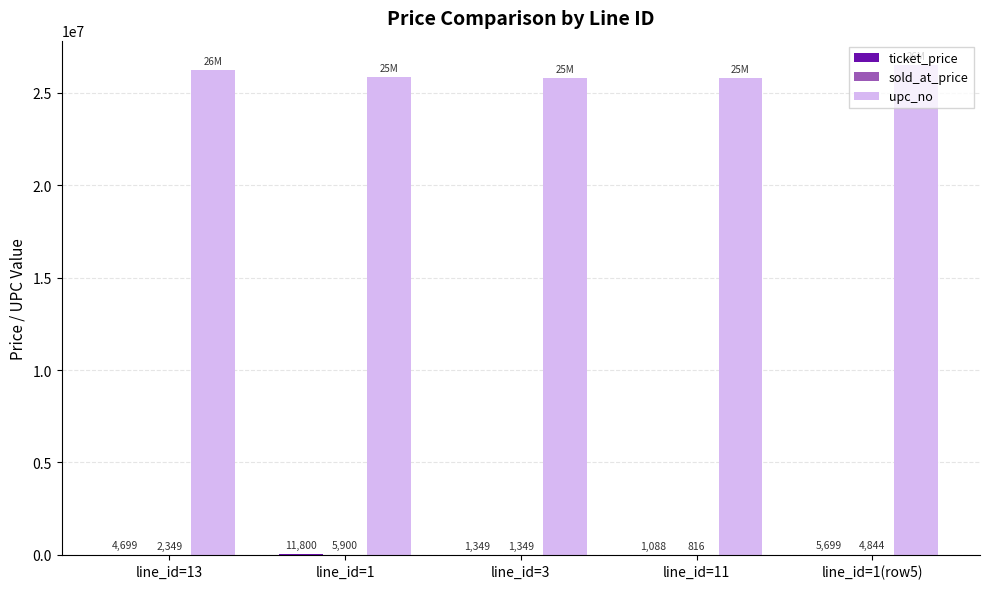

What is the highest value of the upc_no series?

26504209